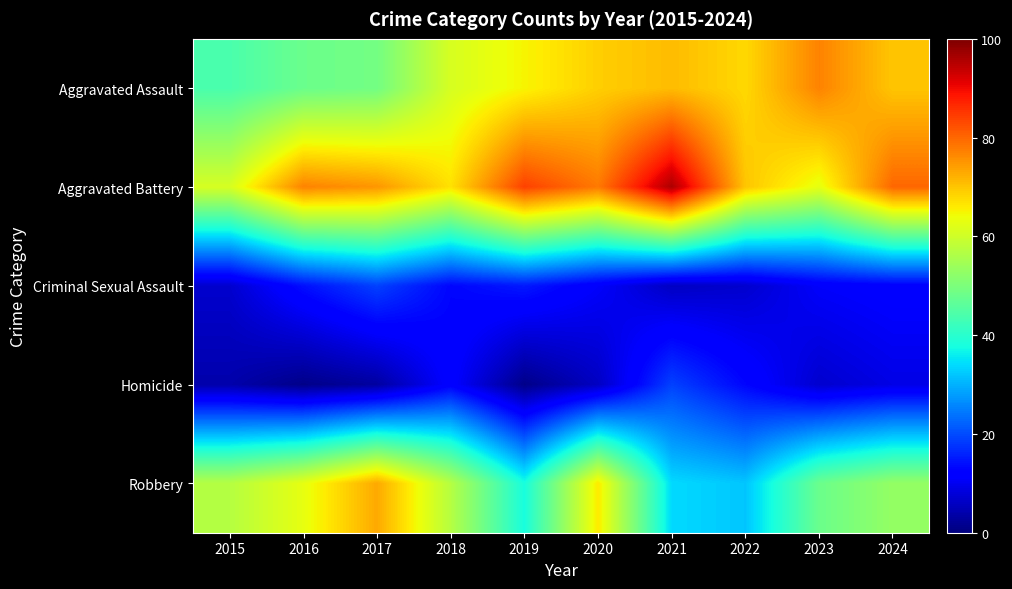

Which label corresponds to the largest value in the chart?

2021